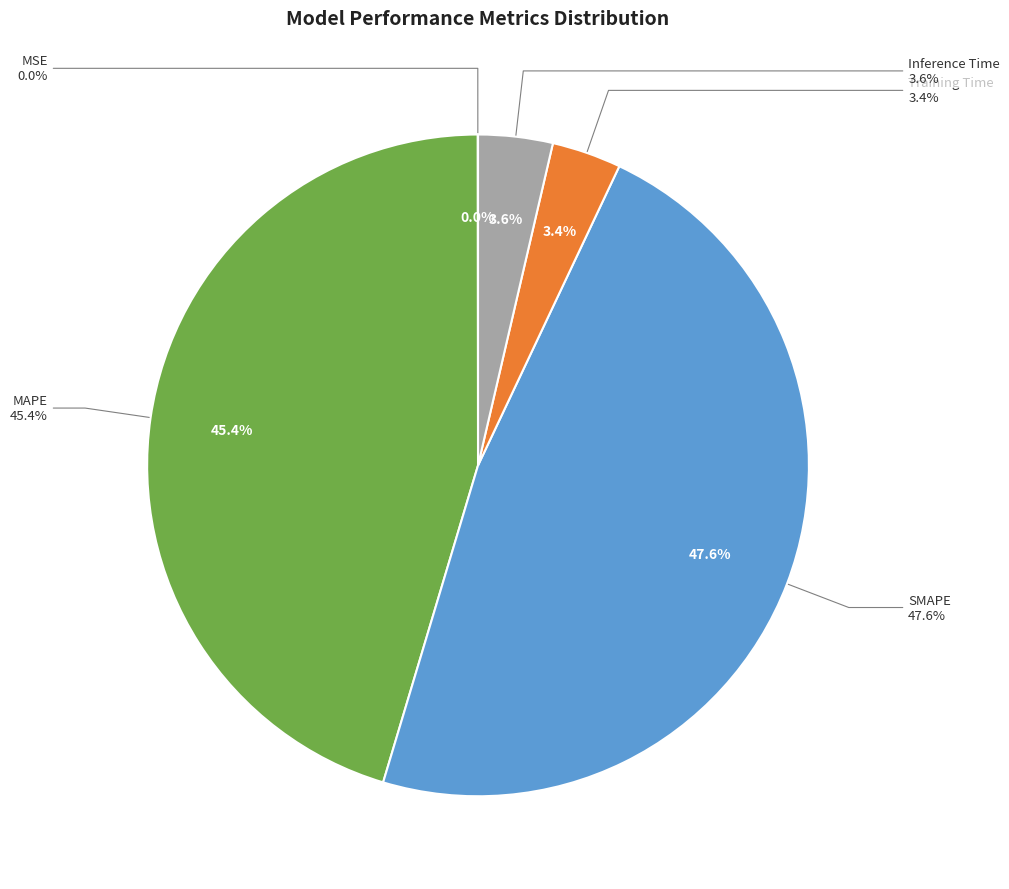

What is the largest slice in the pie chart?

SMAPE